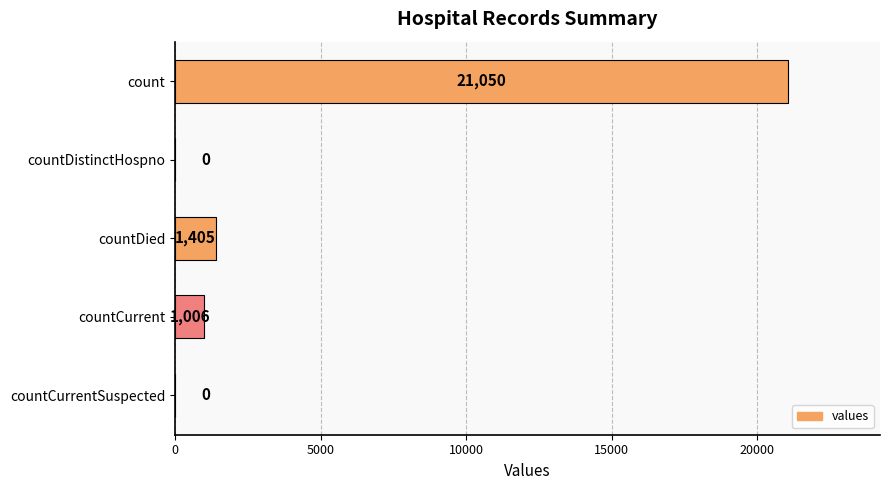

What is the sum of all values?

23461